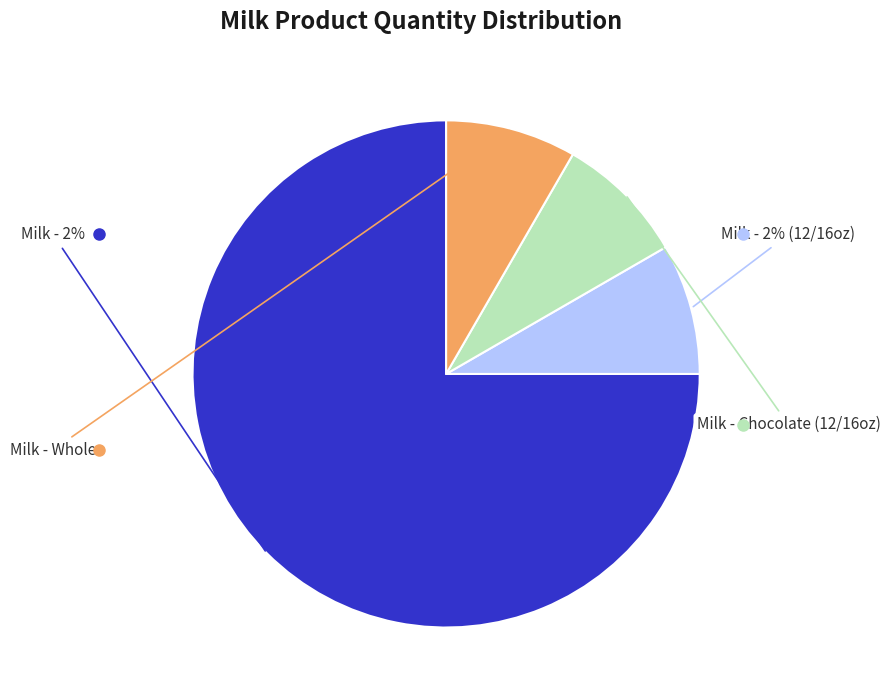

True or false: wholeg accounts for 16% of the total.

False